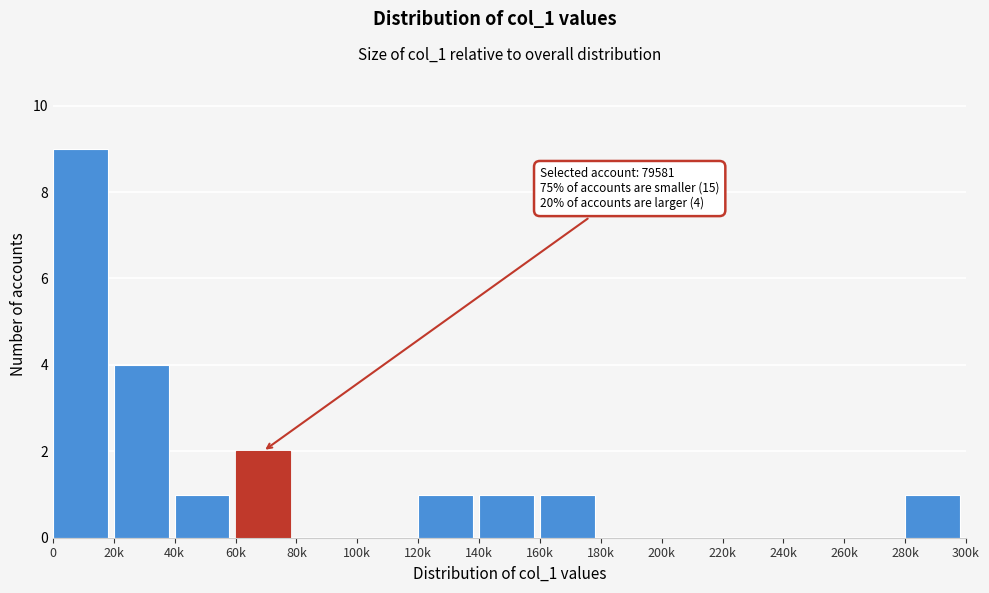

Reading left to right, extract all data points from this chart.

0=9	20k=4	40k=1	60k=2	80k=0	100k=0	120k=1	140k=1	160k=1	180k=0	200k=0	220k=0	240k=0	260k=0	280k=1